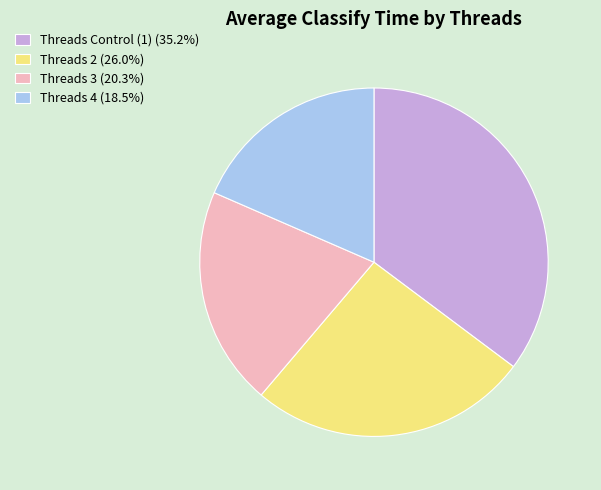

What is the ratio of the value at Threads 2 (26.0%) to the value at Threads 4 (18.5%)?

1.4